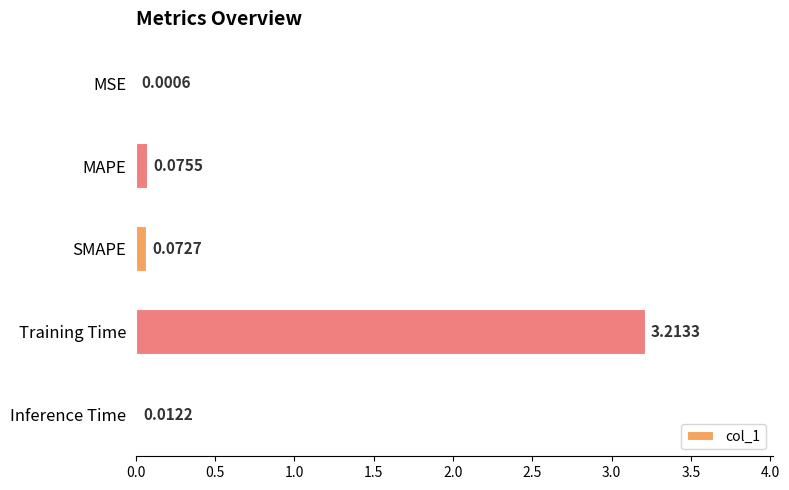

Which category has the highest value across all series?

Training Time